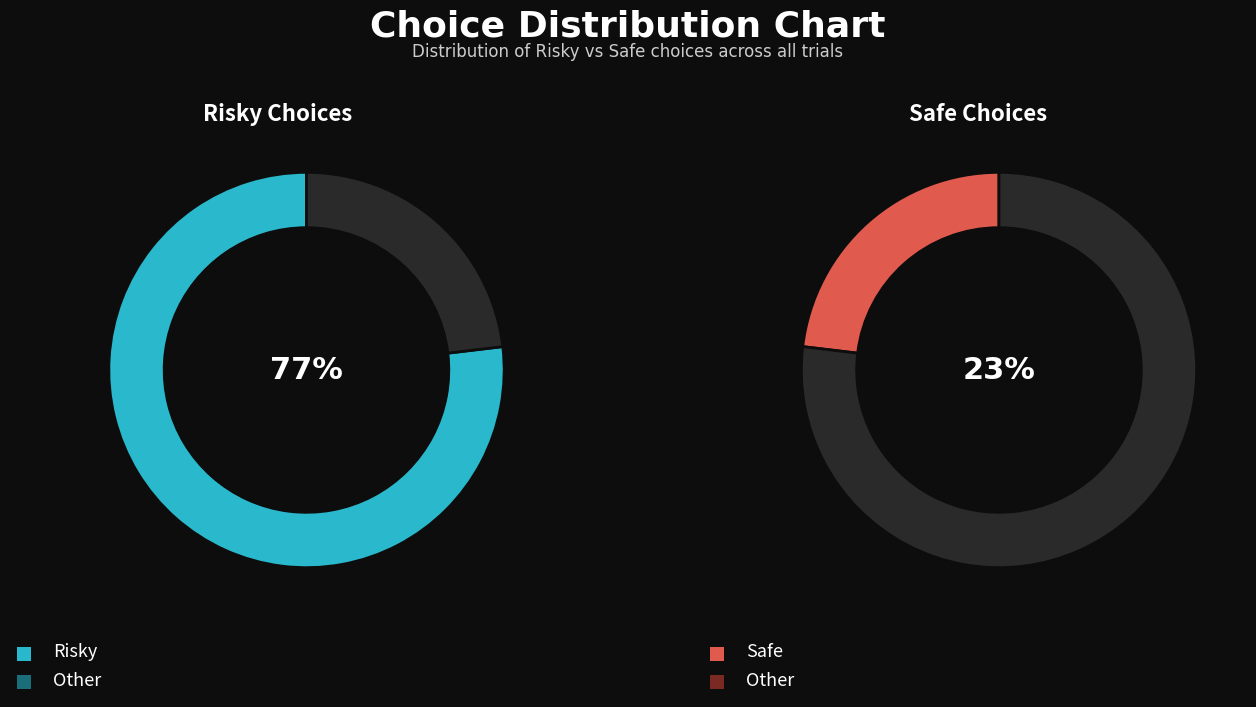

What is the total percentage of Safe and Risky?

100.0%